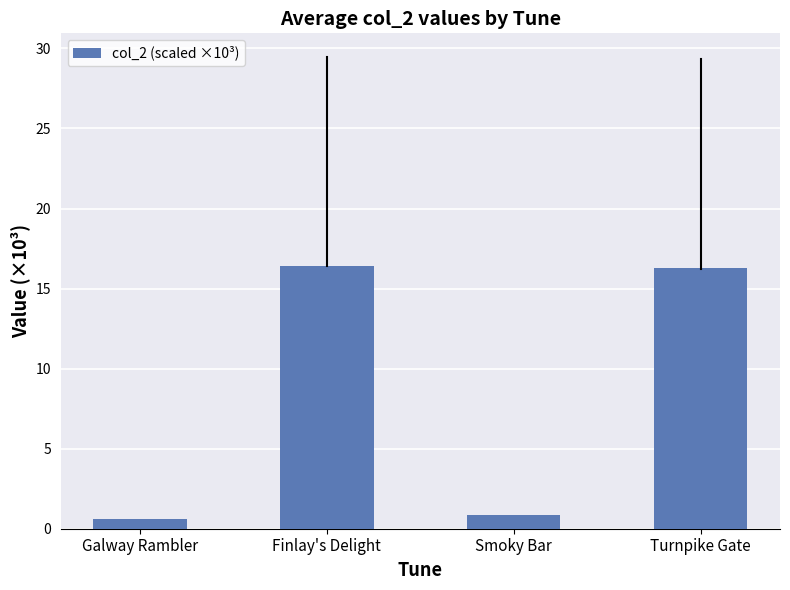

What is the greatest value displayed?

16.4